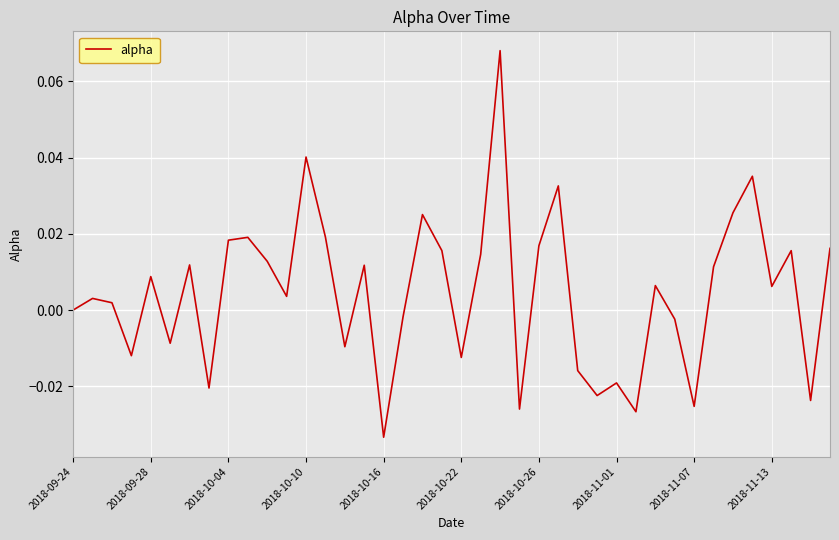

Does the chart have visible grid lines?

Yes